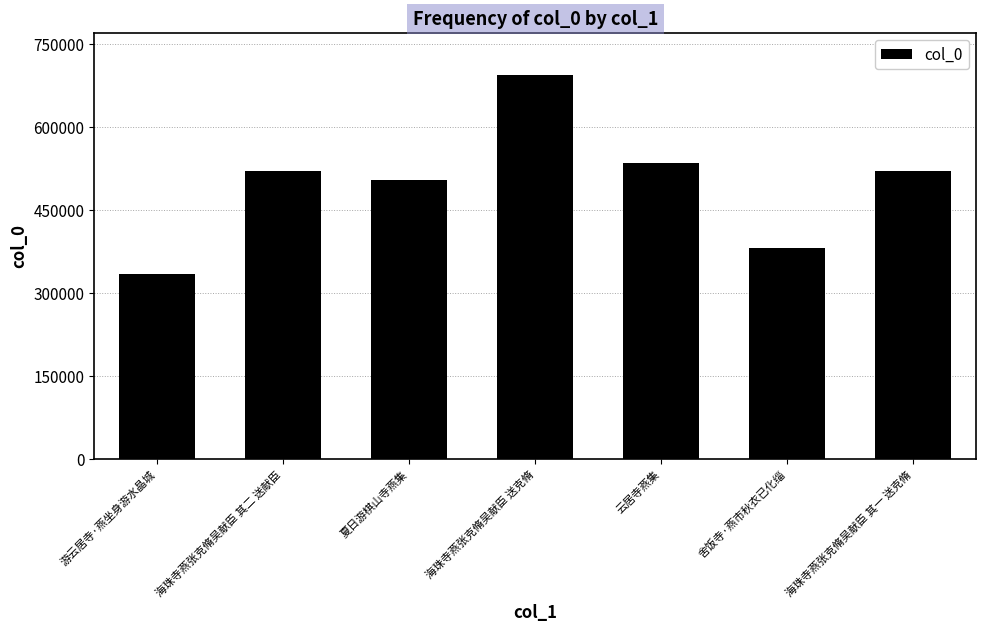

Where does the data first go above 518987?

海珠寺燕张克脩吴献臣 其二 送献臣